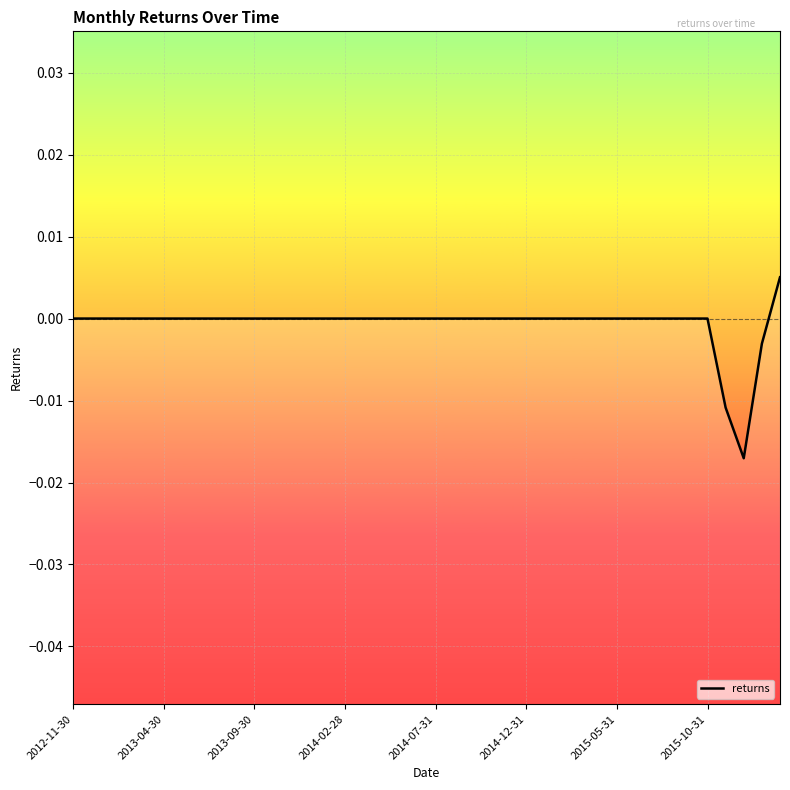

The chart shows a value of 0.0 at 31. True or false?

True